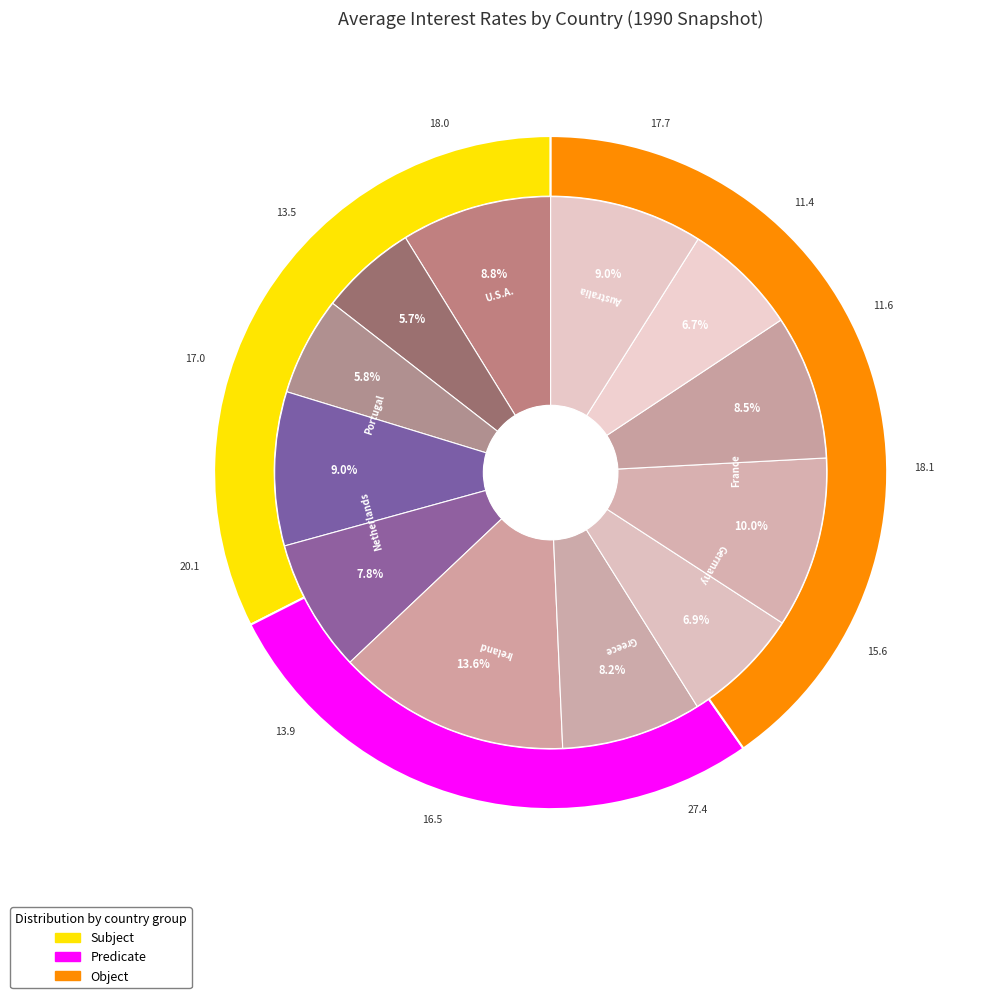

True or false: Japan accounts for 1% of the total.

False